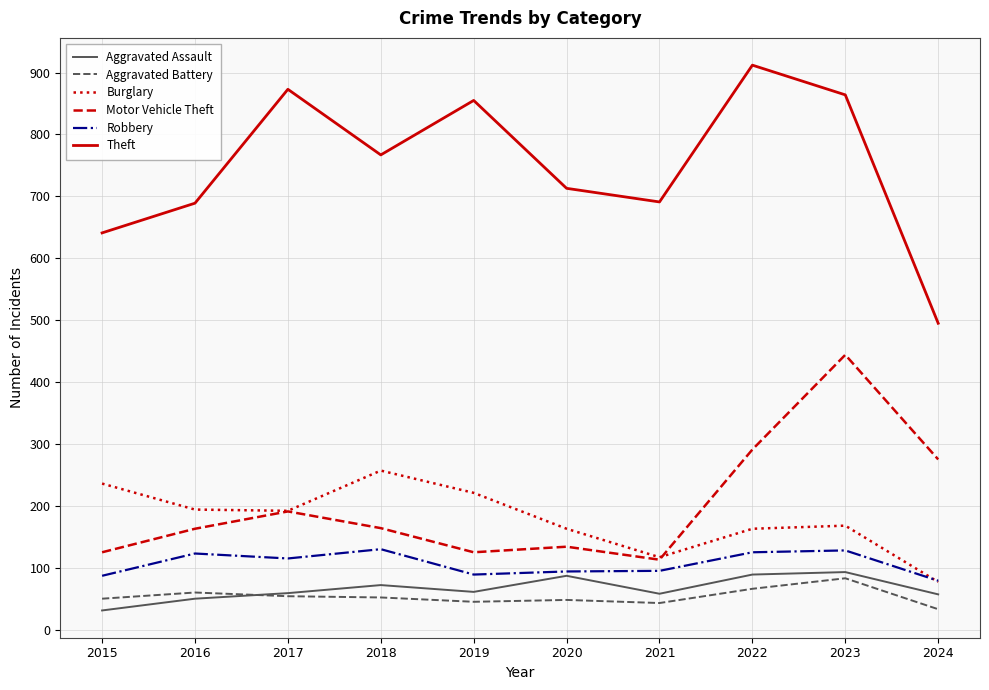

How many series are shown in this chart?

6